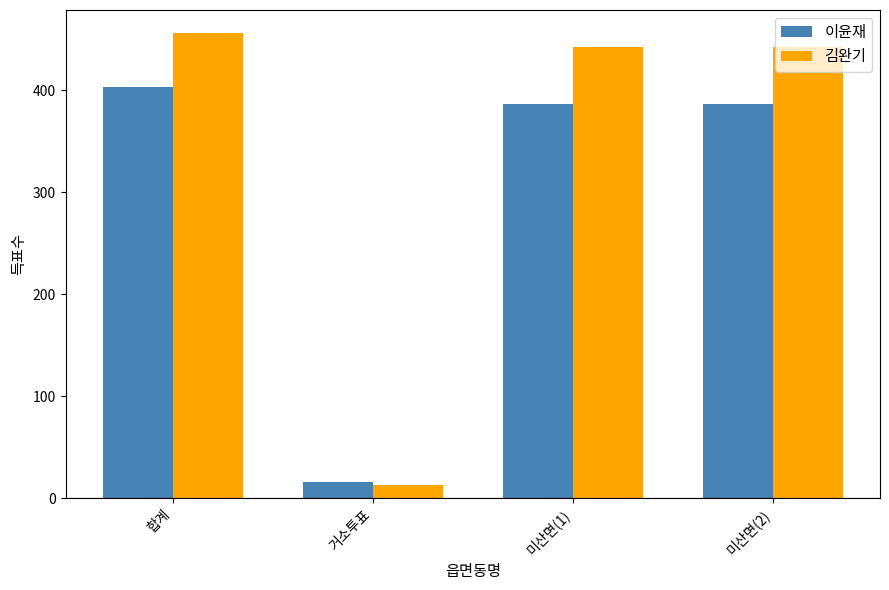

Which label corresponds to the largest value in the chart?

합계